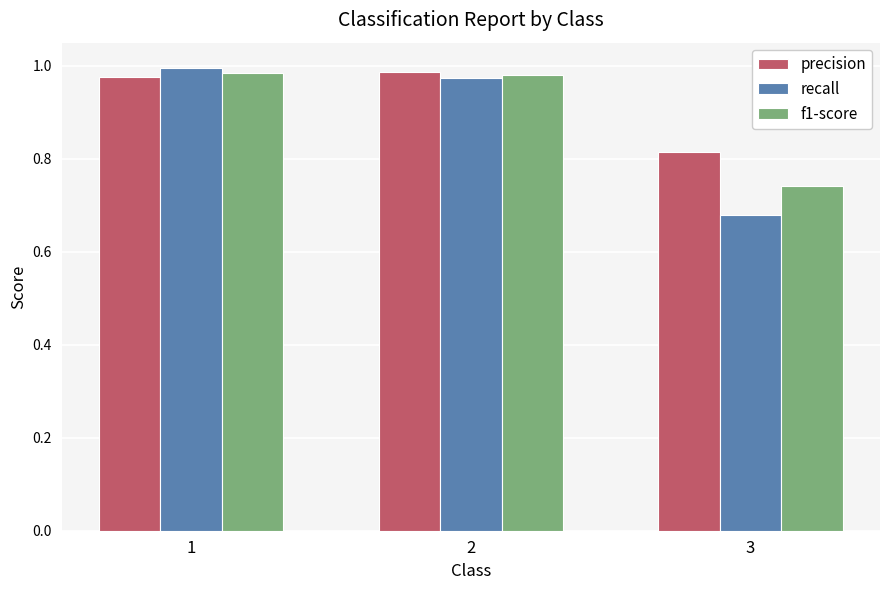

Rank the series by their average value, from lowest to highest.

recall, f1-score, precision